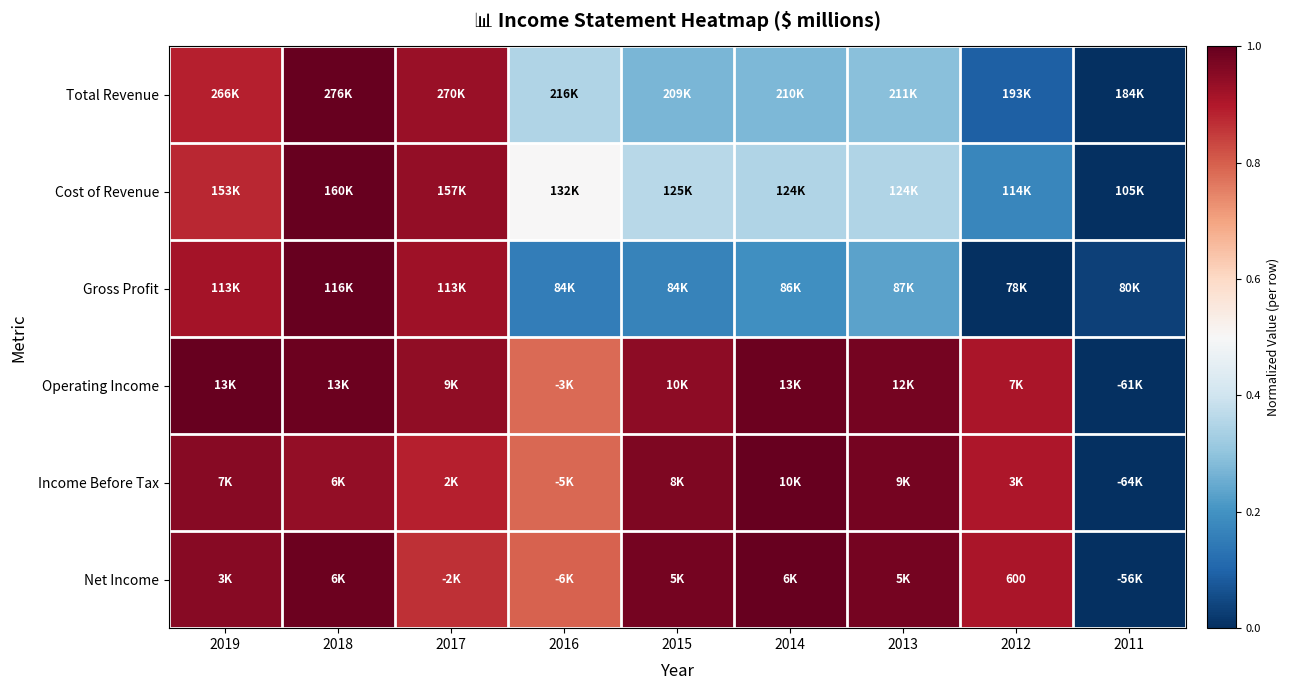

Which series has the widest spread of values?

Total Revenue